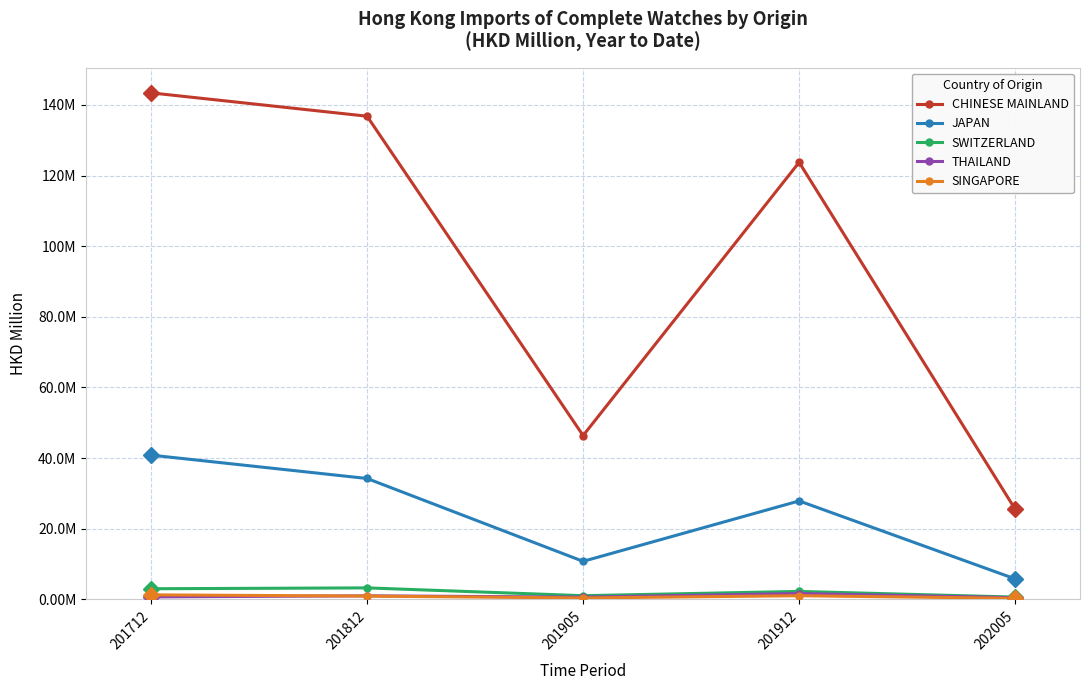

Reading right to left, what are all the values shown in this chart?

CHINESE MAINLAND: 25.5	123.7	46.4	136.8	143.4
JAPAN: 5.8	27.9	10.8	34.2	40.8
SWITZERLAND: 0.6	2.3	1.0	3.3	3.0
THAILAND: 0.5	1.7	0.6	1.0	0.7
SINGAPORE: 0.3	1.0	0.4	0.9	1.3